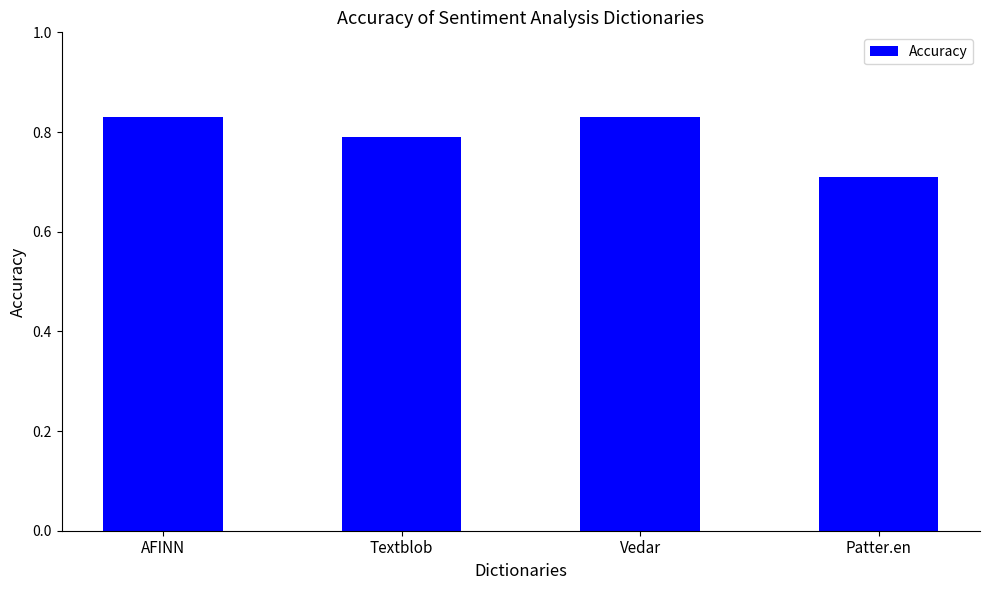

What is the sum of the values at Vedar and AFINN?

1.7